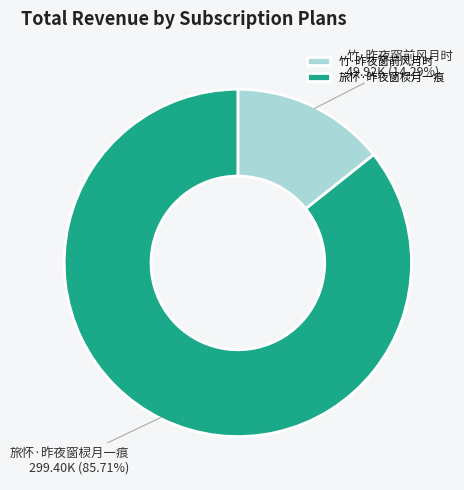

What is the total percentage of 竹·昨夜窗前风月时 and 旅怀·昨夜窗棂月一痕?

100.0%